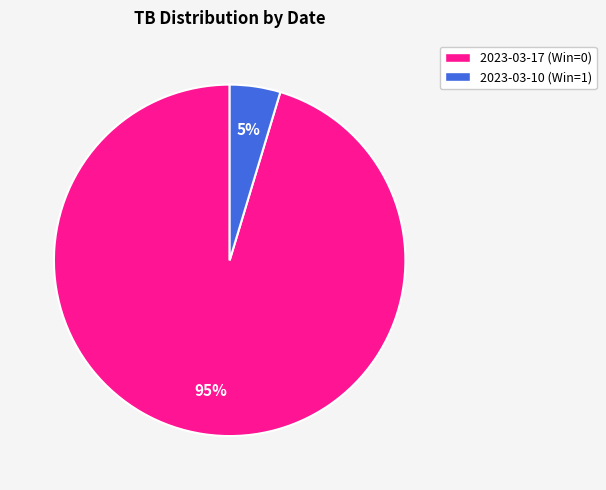

Is there a majority slice in this chart?

Yes